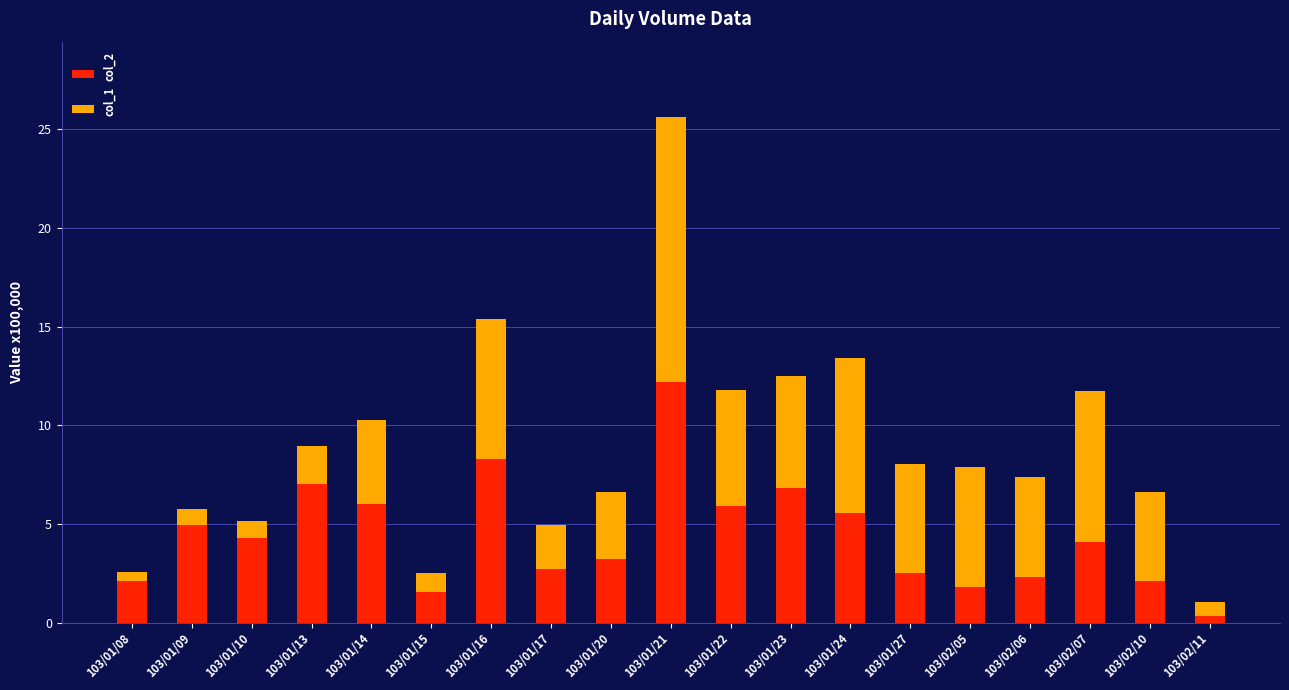

What is the maximum value for col_2?

12.2